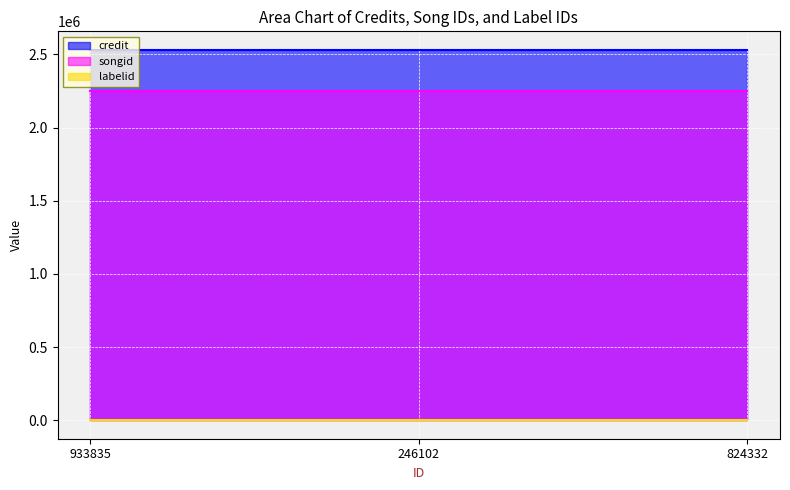

What is the greatest value displayed?

2531045